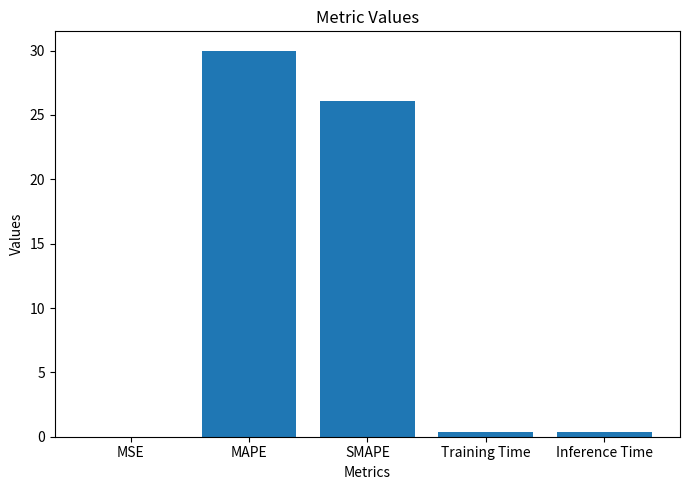

The chart shows a value of 17.1 at SMAPE. True or false?

False